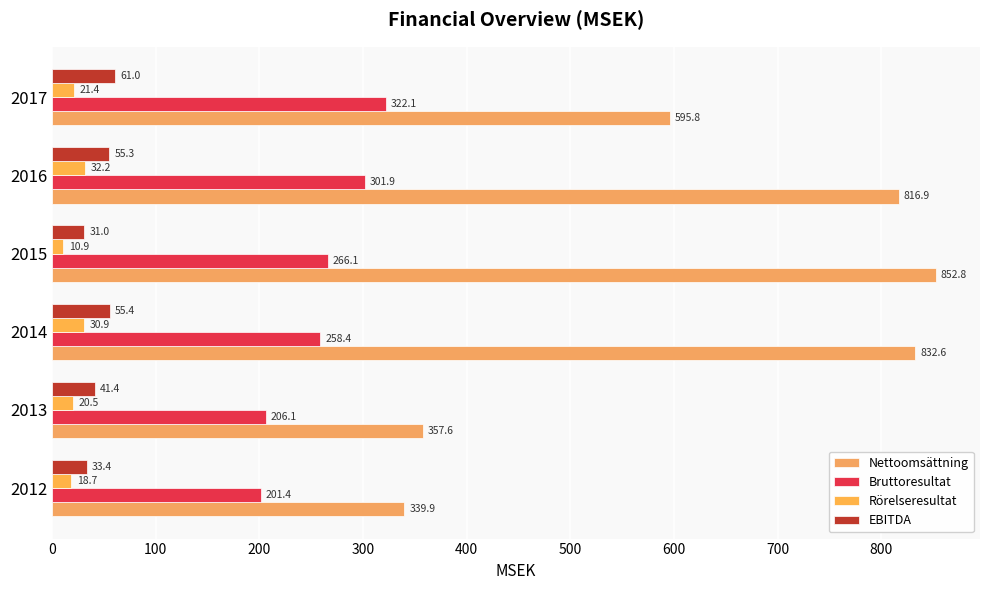

Which label corresponds to the largest value in the chart?

2015